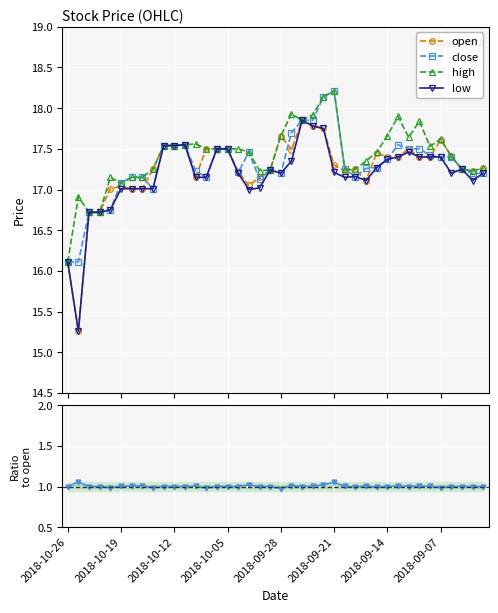

Does the chart display data point markers on the line(s)?

Yes